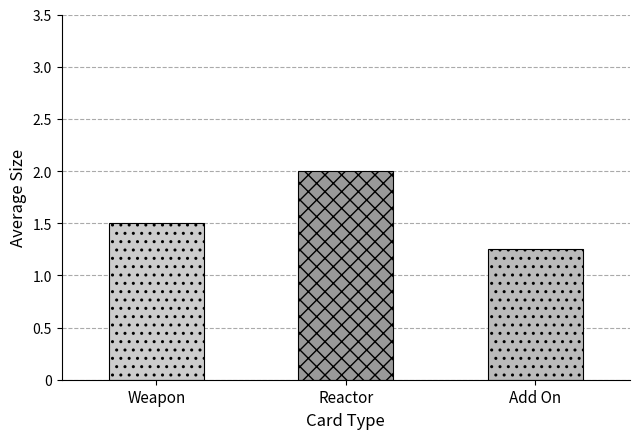

List the labels in order of value, largest first.

Reactor, Weapon, Add On